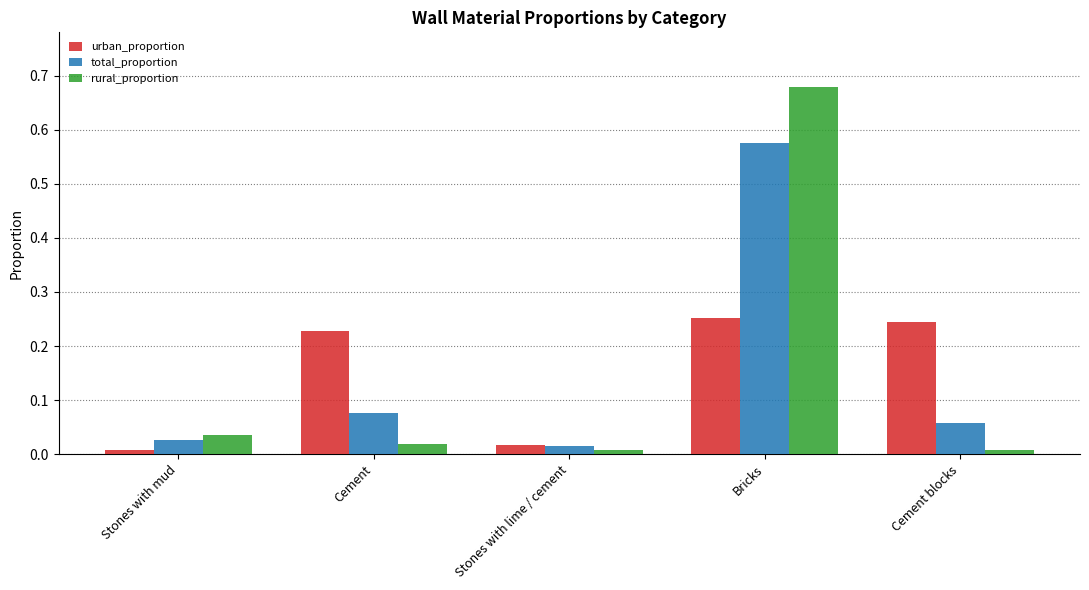

Are the bars horizontal?

No